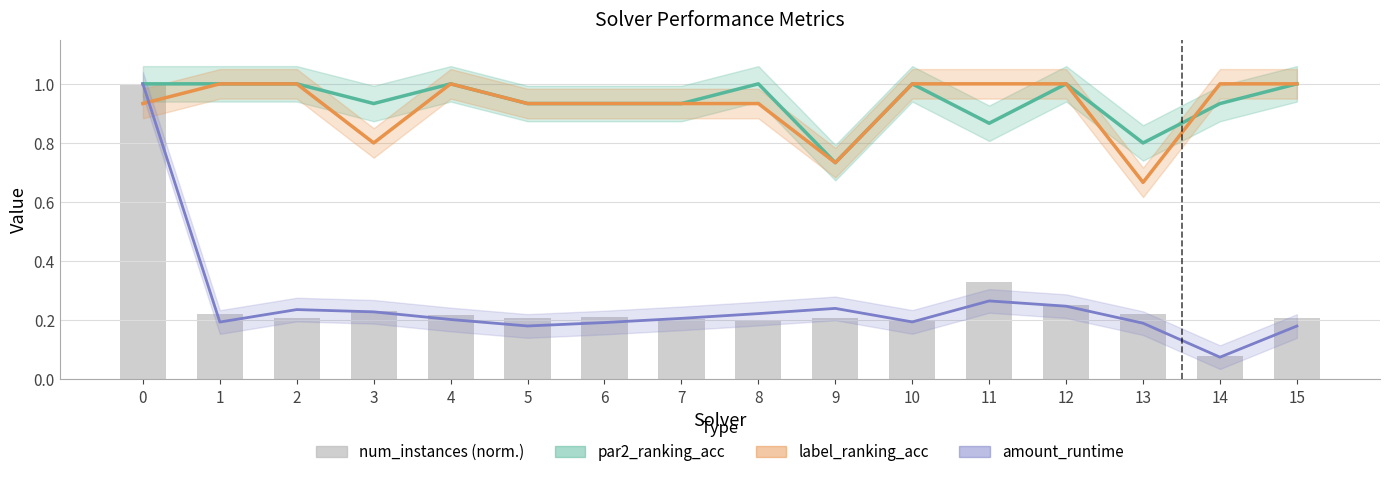

How many categories are shown in the chart?

16